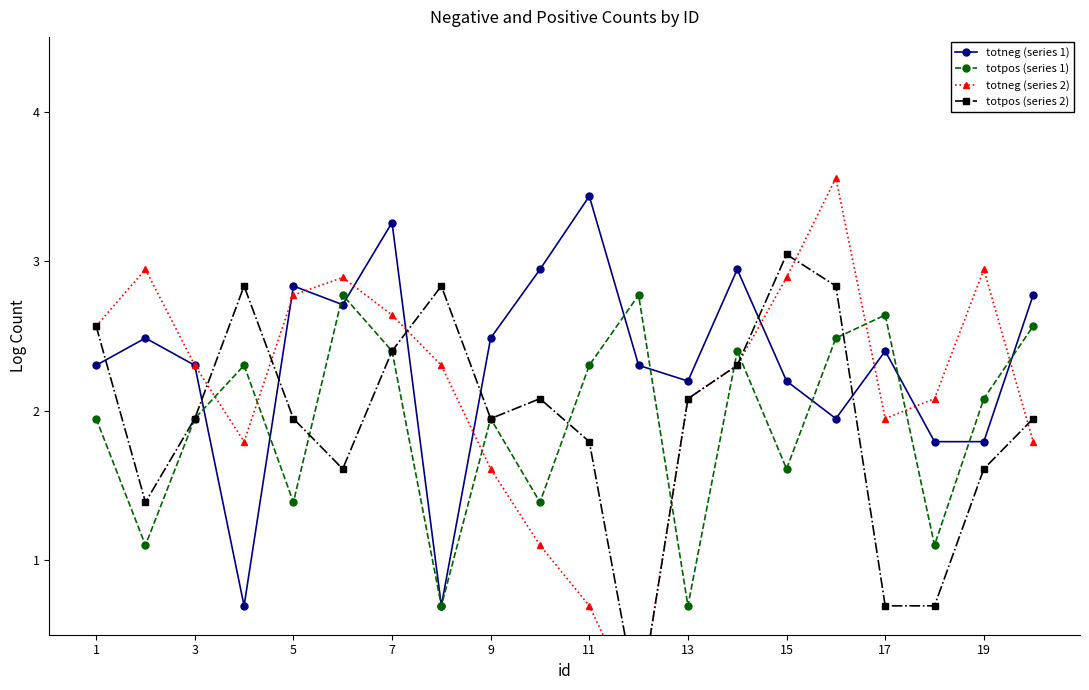

How many positive values does the totpos (series 2) series have?

19